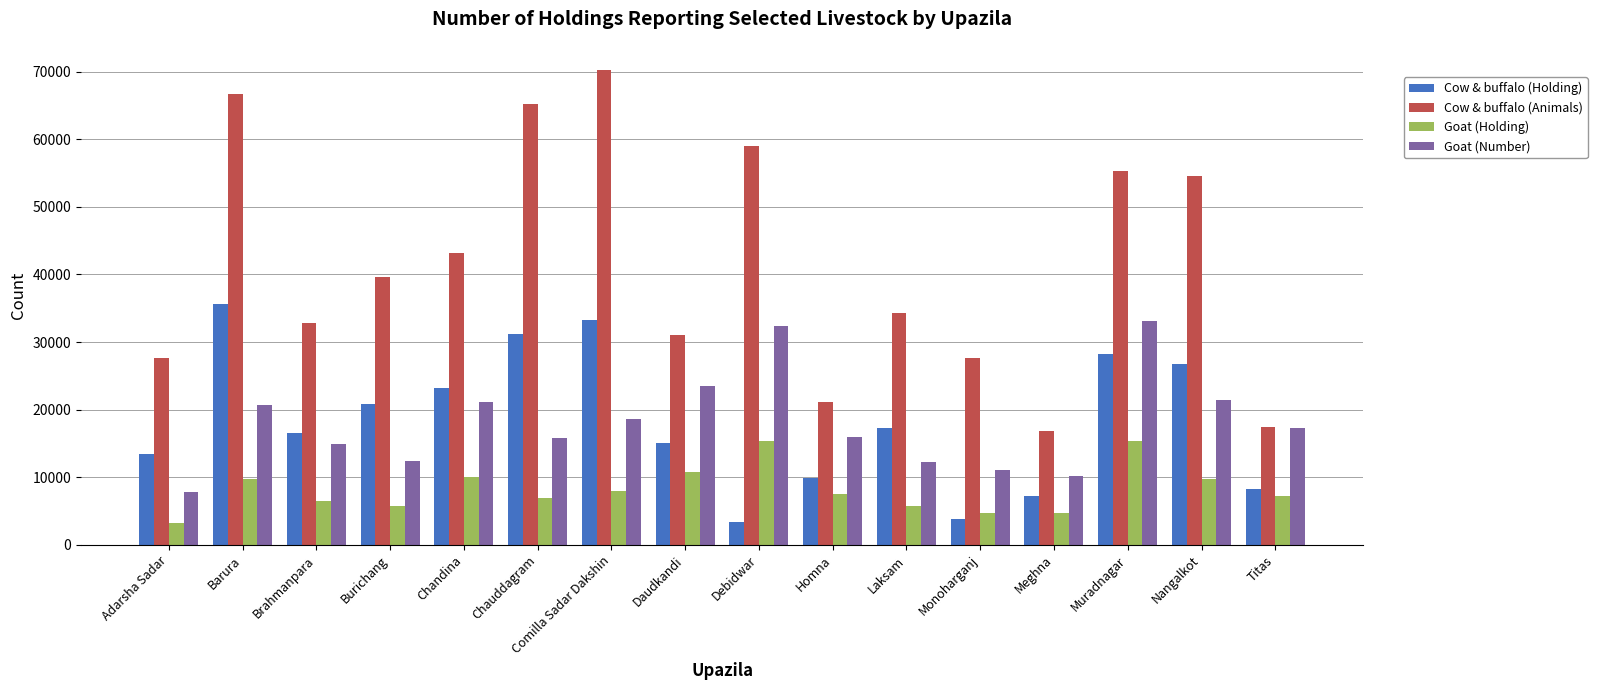

Which category has the highest value across all series?

Comilla Sadar Dakshin